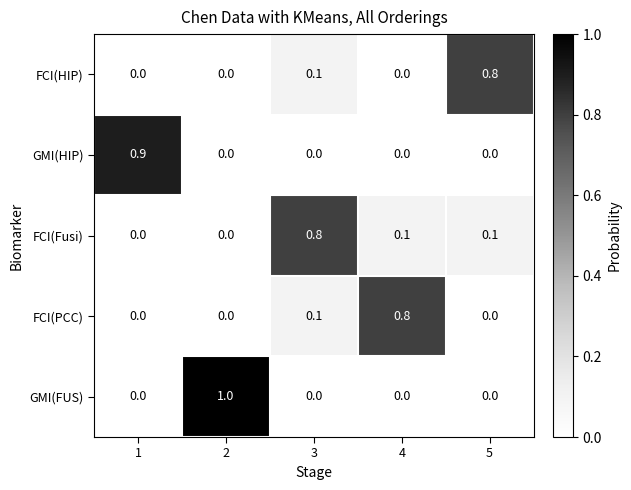

Is it true that FCI(PCC) equals 0.0 at 1?

True